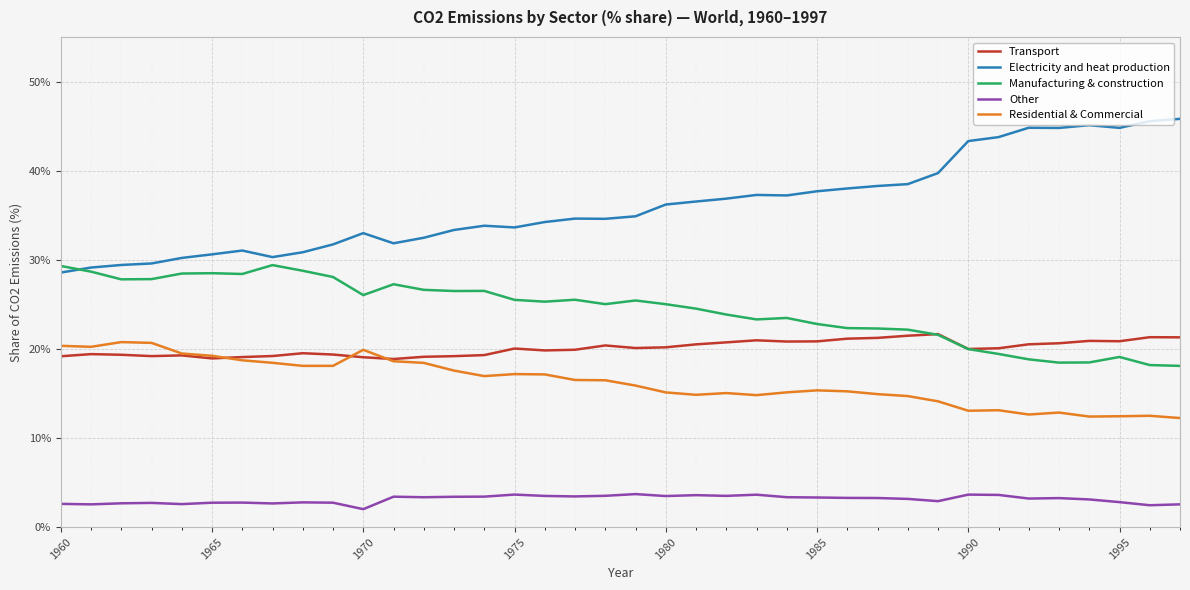

At how many categories does at least one series exceed 40?

8